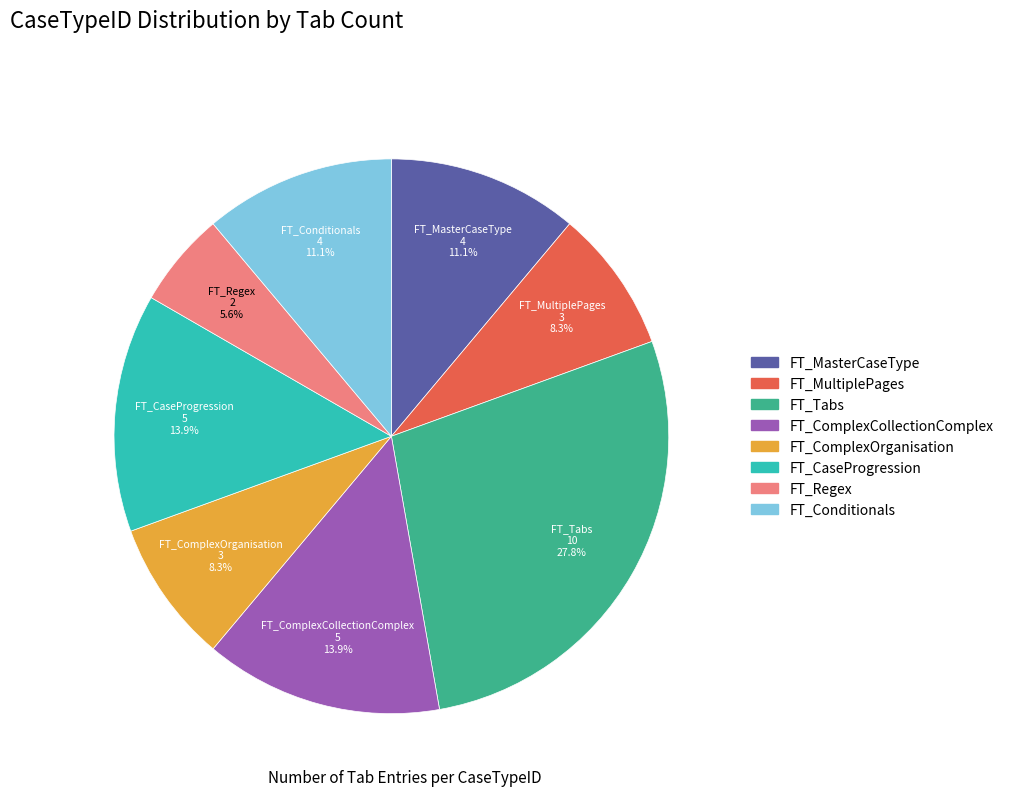

To the nearest percent, what is the difference between the largest and smallest slice percentages?

22%